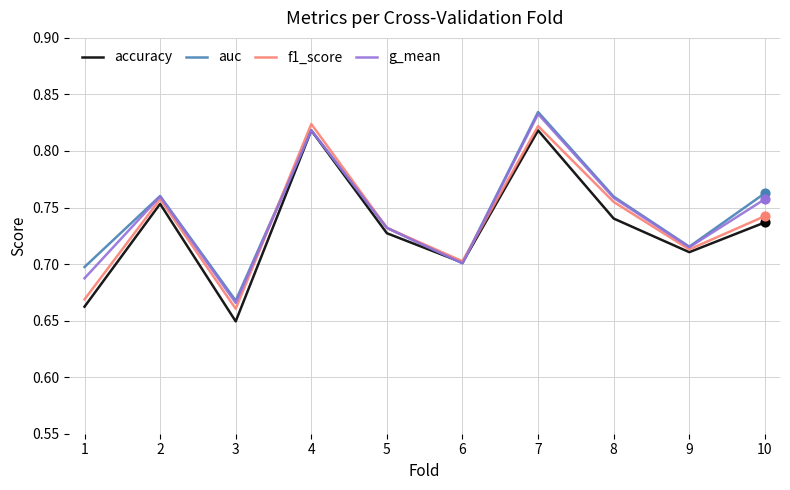

At which category is the sum across all series the highest?

7